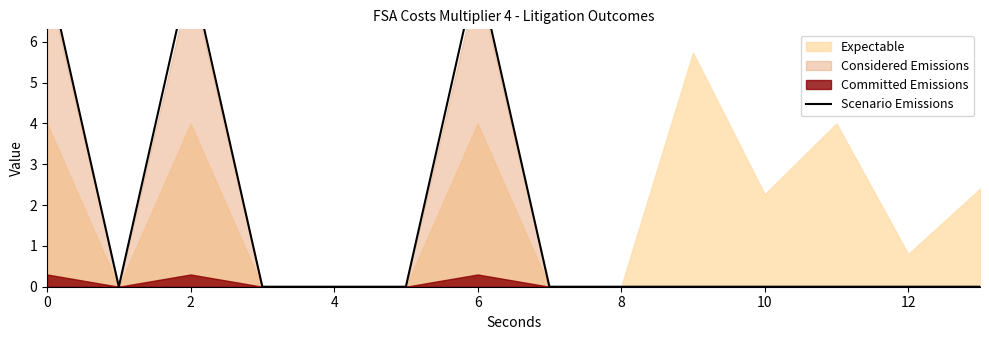

What is the average value?

1.7